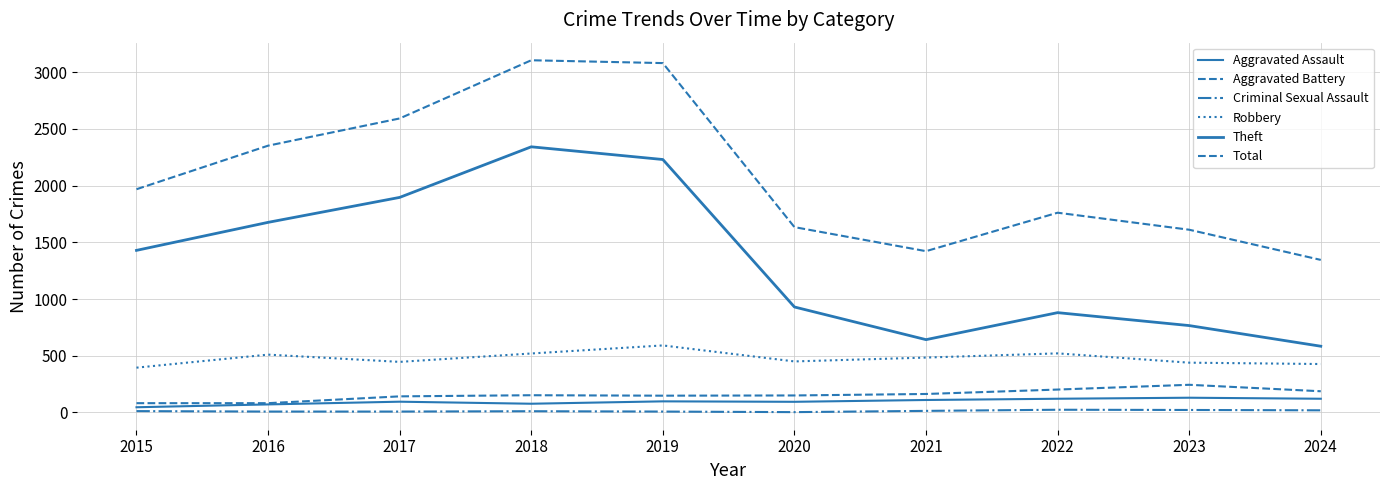

Rank the series at 2022 from highest to lowest value.

Total, Theft, Robbery, Aggravated Battery, Aggravated Assault, Criminal Sexual Assault